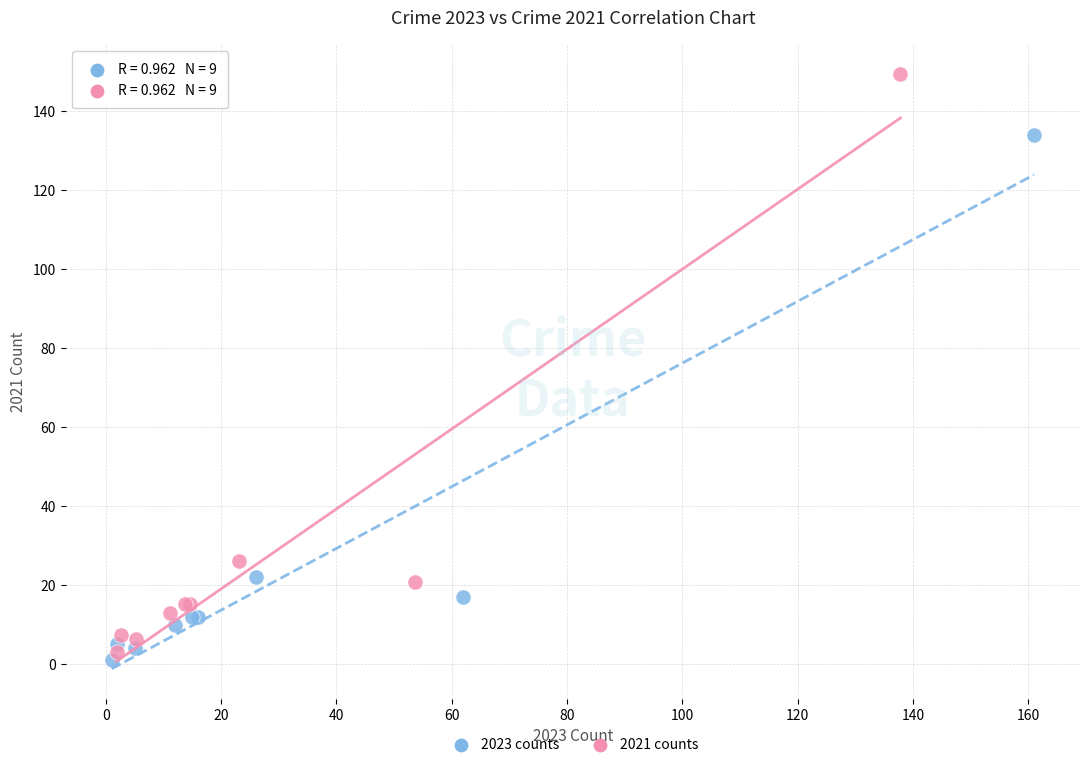

Which series has the widest spread of Y values?

2021 counts